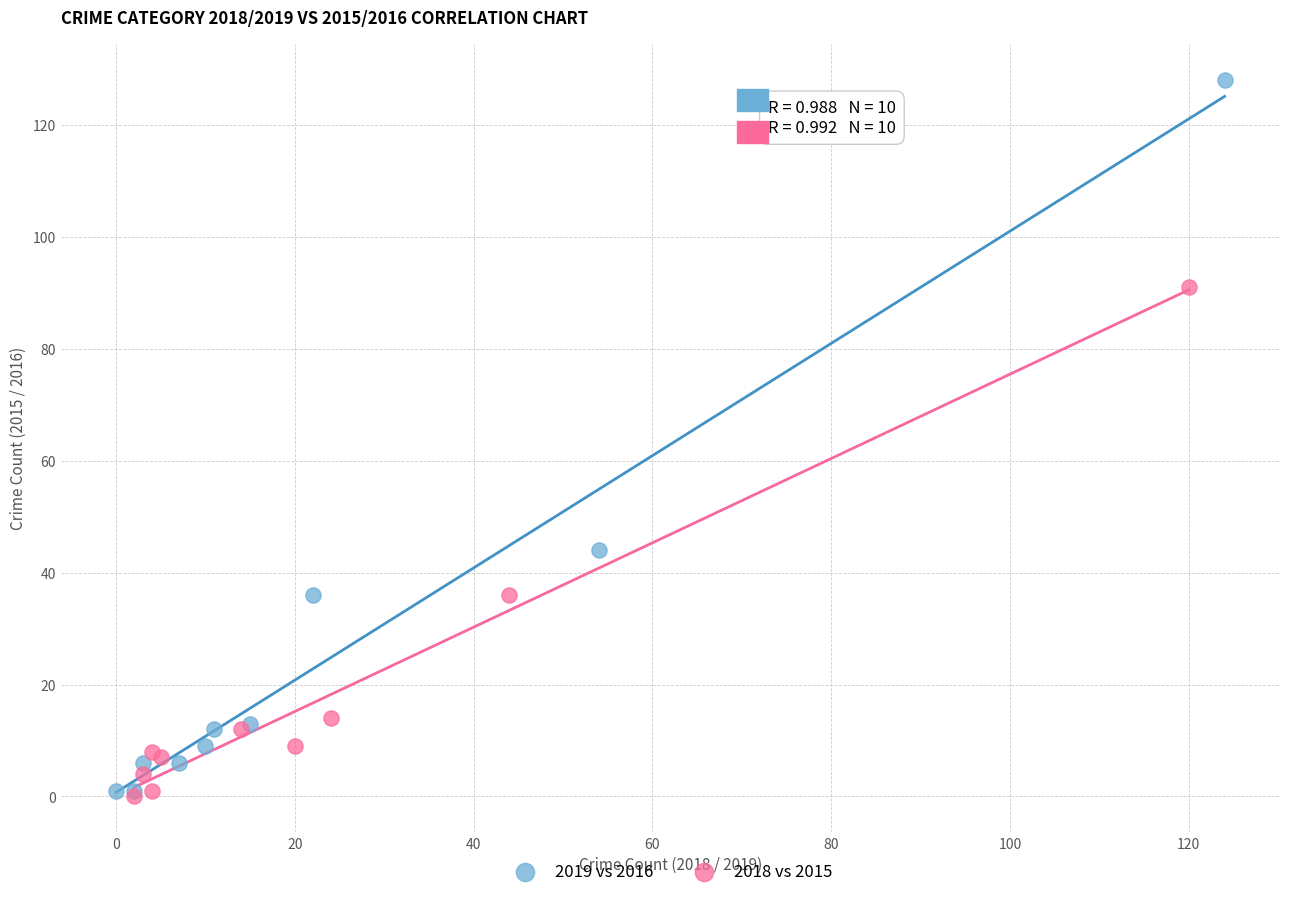

Which series reaches the maximum Y coordinate?

2019 vs 2016